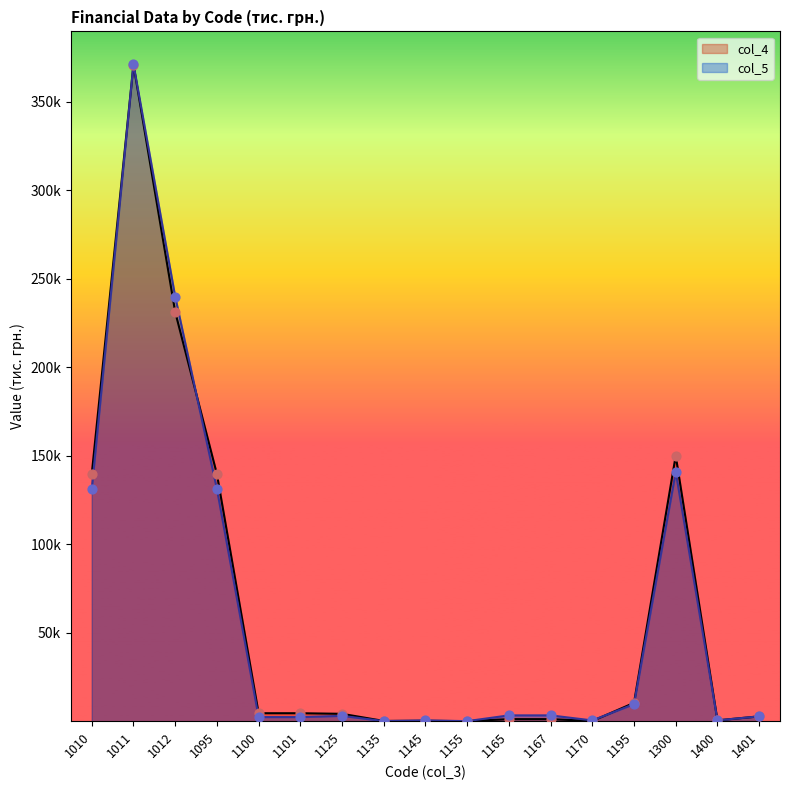

Which series has the largest Y range (max minus min)?

col_5